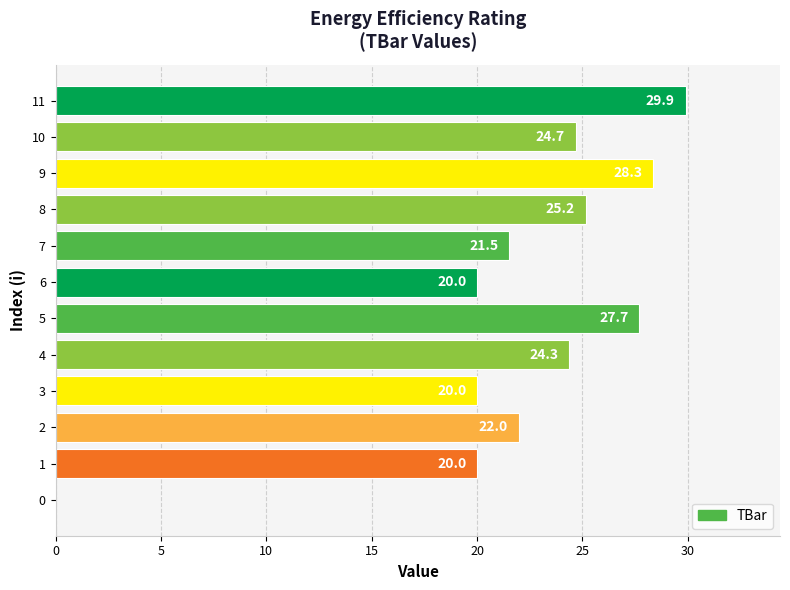

How many data points are above 24?

6